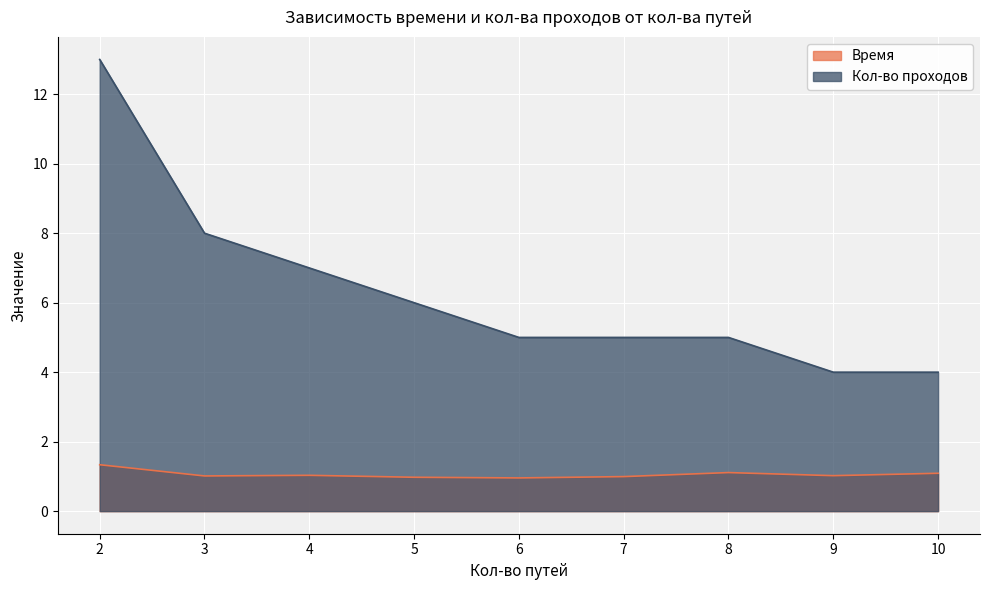

Reading right to left, extract all data points from this chart.

Время: 10=1.1	9=1.0	8=1.1	7=1.0	6=1.0	5=1.0	4=1.0	3=1.0	2=1.3
Кол-во проходов: 10=4.0	9=4.0	8=5.0	7=5.0	6=5.0	5=6.0	4=7.0	3=8.0	2=13.0